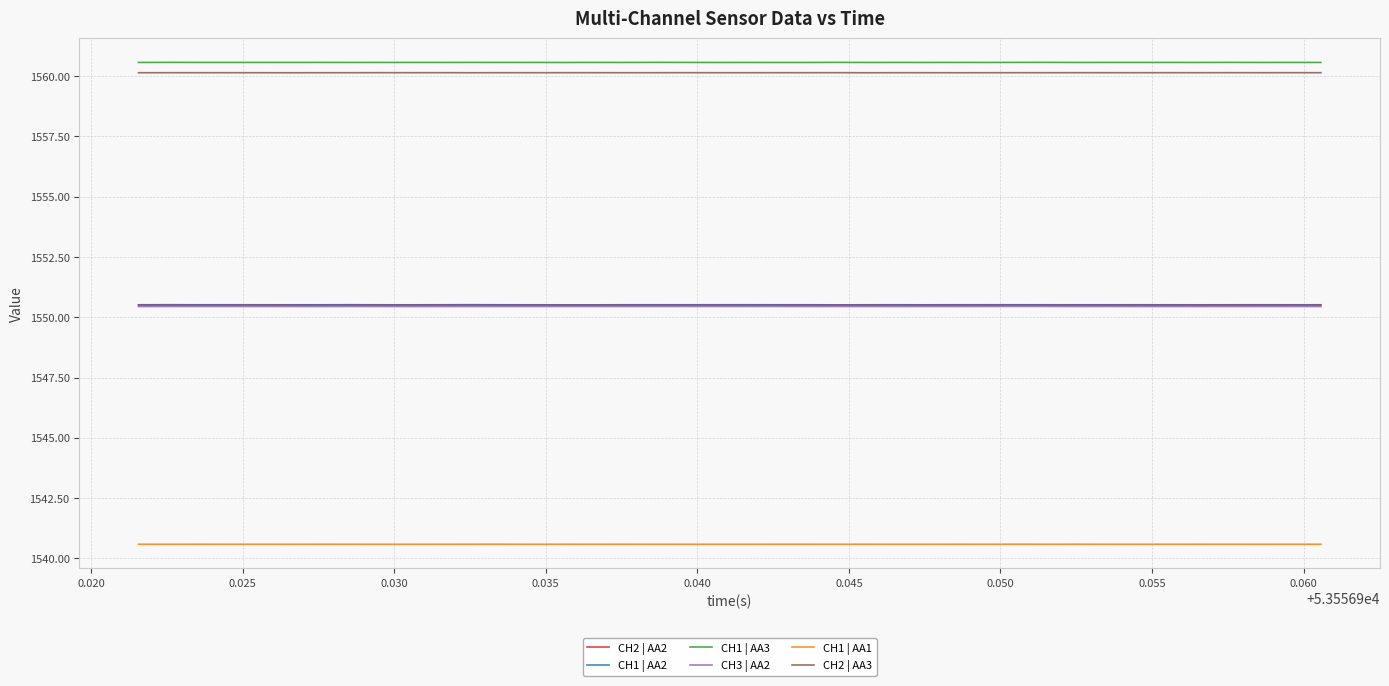

Is this an area chart (filled region under the line)?

No